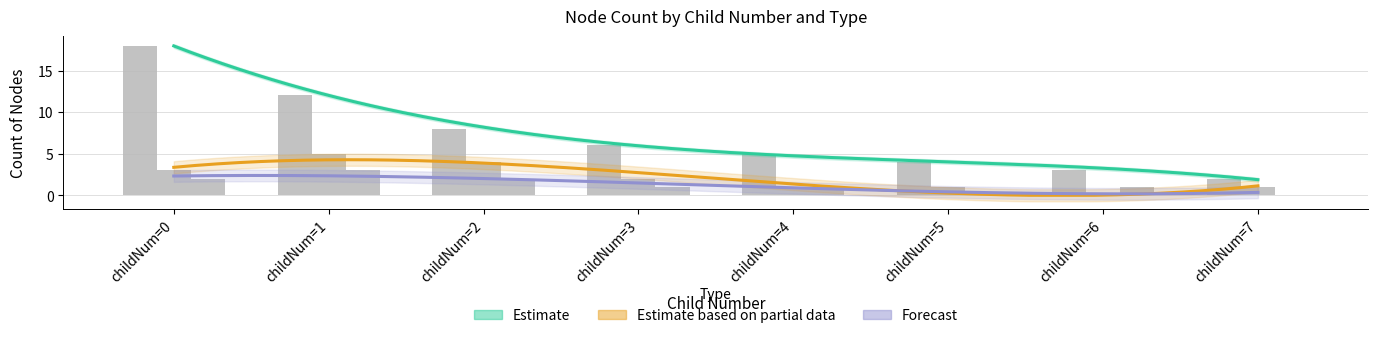

At how many categories does at least one series exceed 0?

8